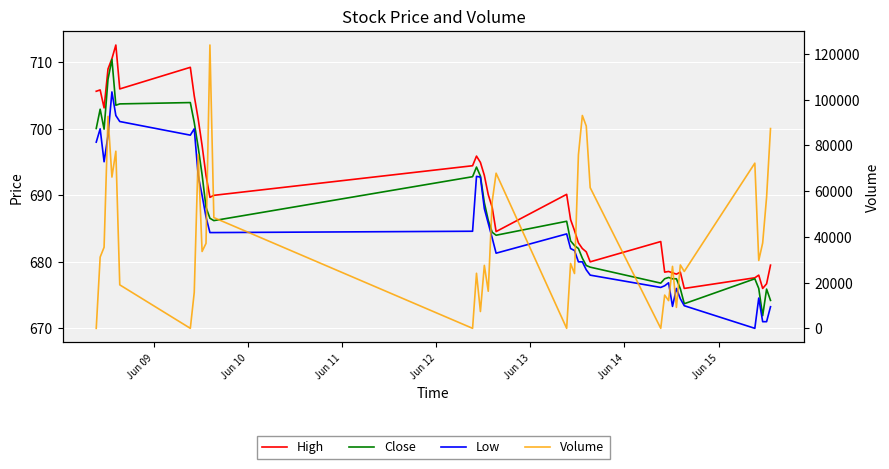

Which series has the largest range (max minus min)?

Volume